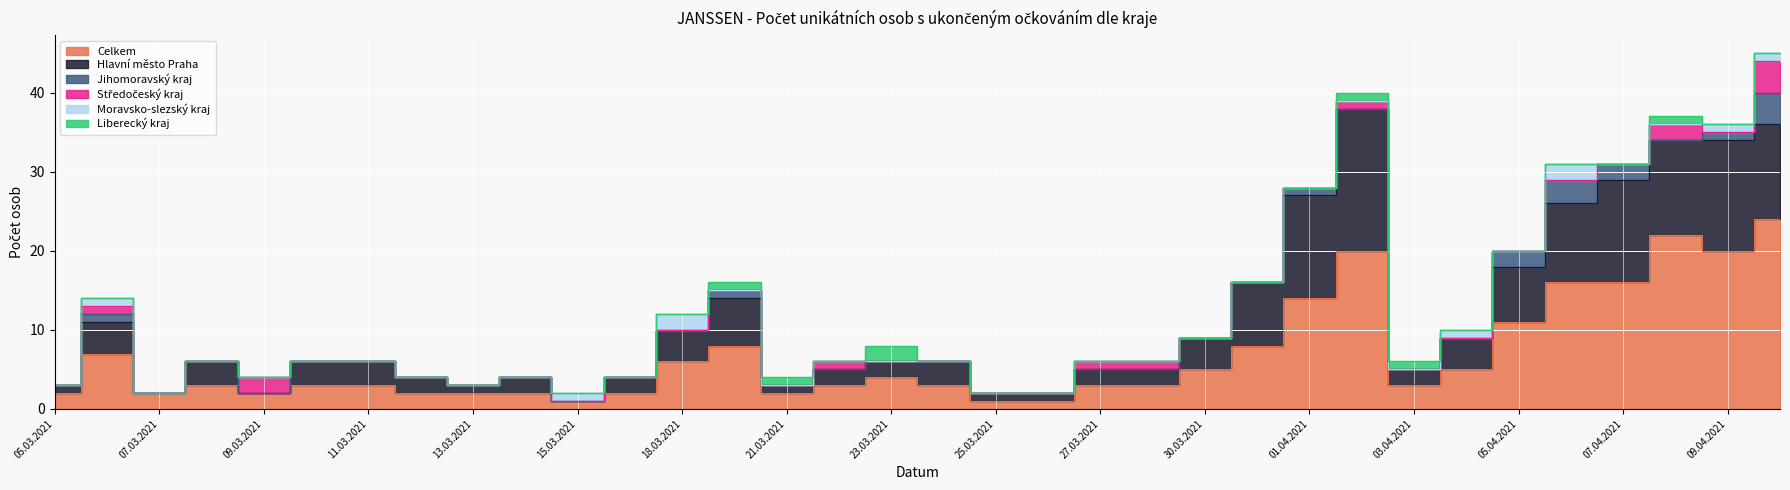

What is the difference between the second highest and second lowest values in the Jihomoravský kraj series?

3